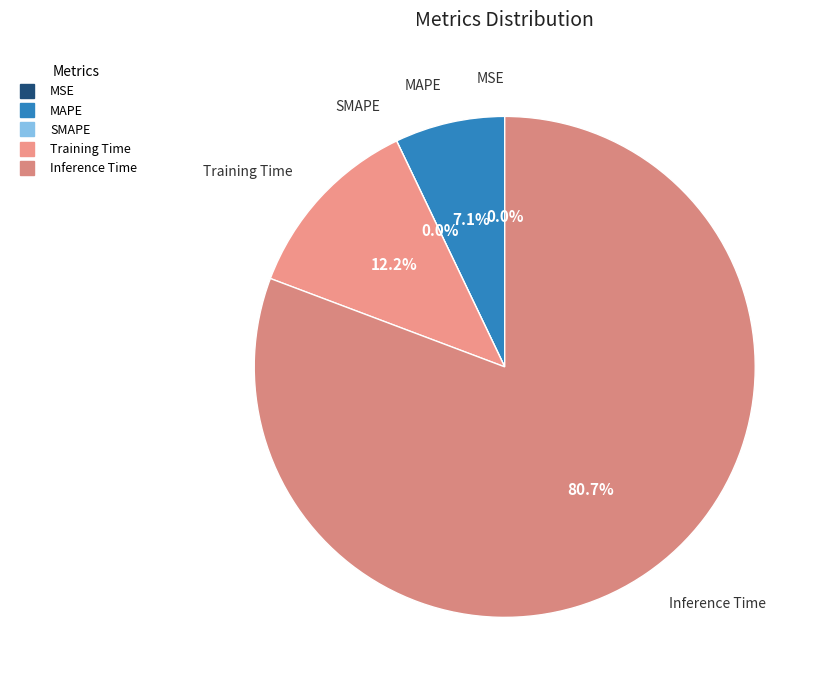

Is it true that Inference Time is 93% of the pie?

False